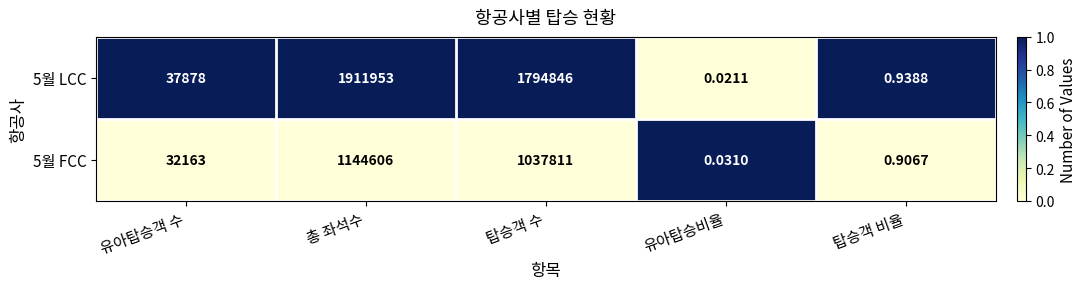

At which label is 5월 LCC closest to 955976?

탑승객 수